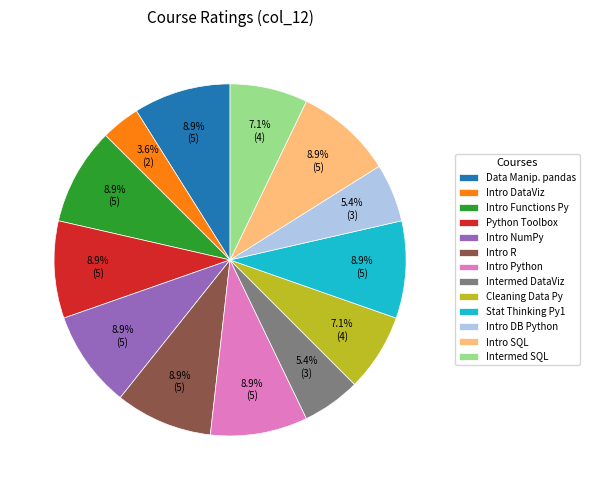

Which category has the smallest portion of the pie?

Intro DataViz